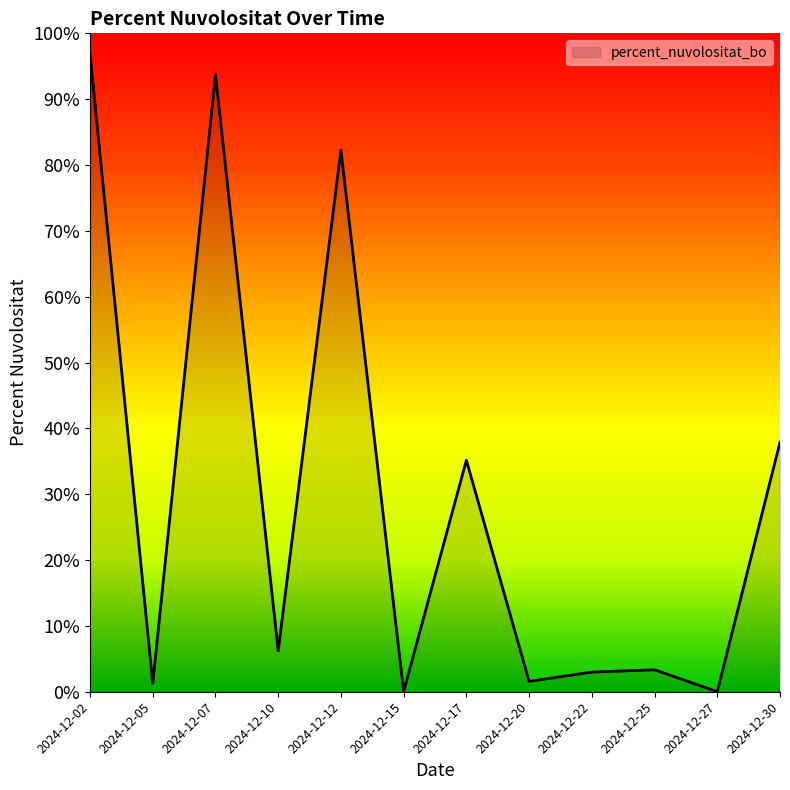

True or false: the data has more than 2 interior local peaks.

True